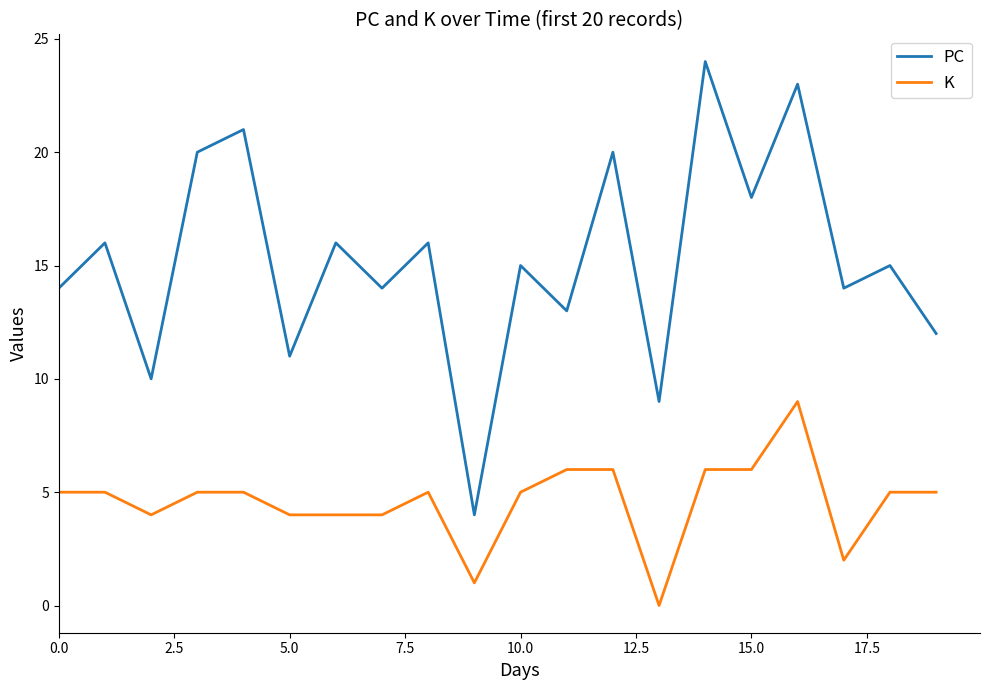

True or false: K and PC cross at least once.

False